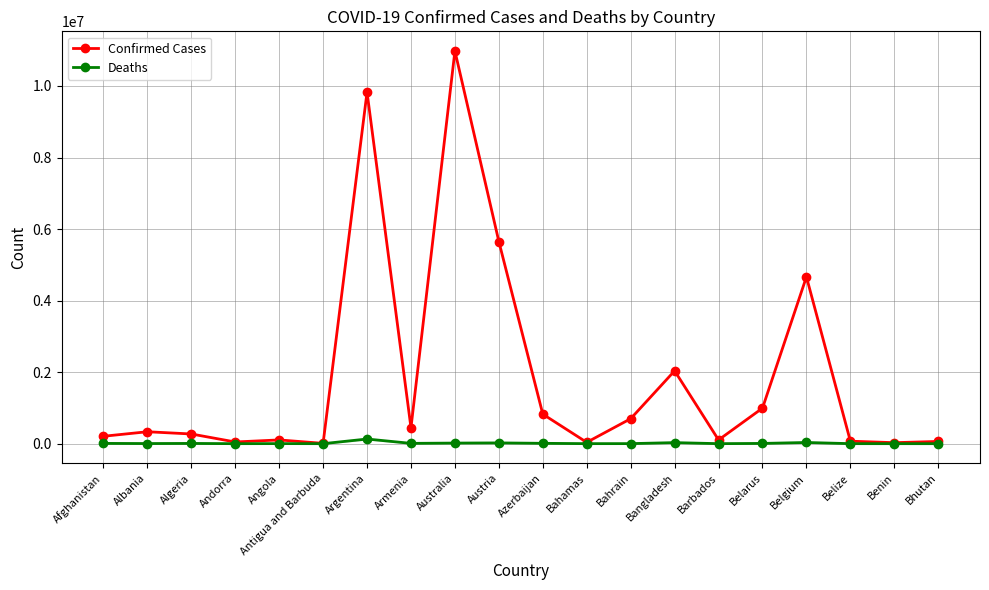

How many categories are shown in the chart?

20